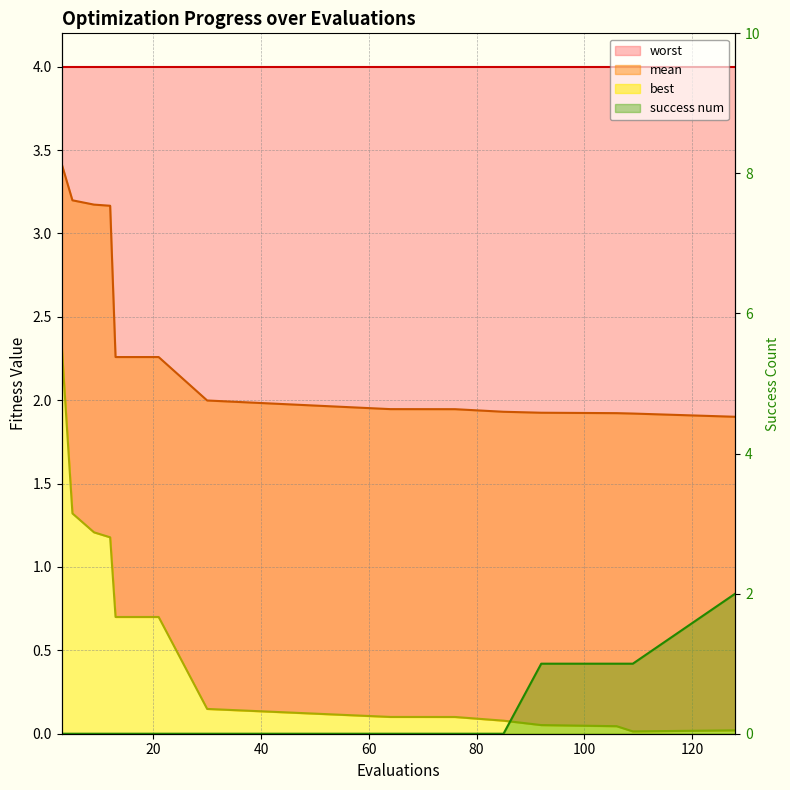

True or false: success num and mean cross at least once.

True